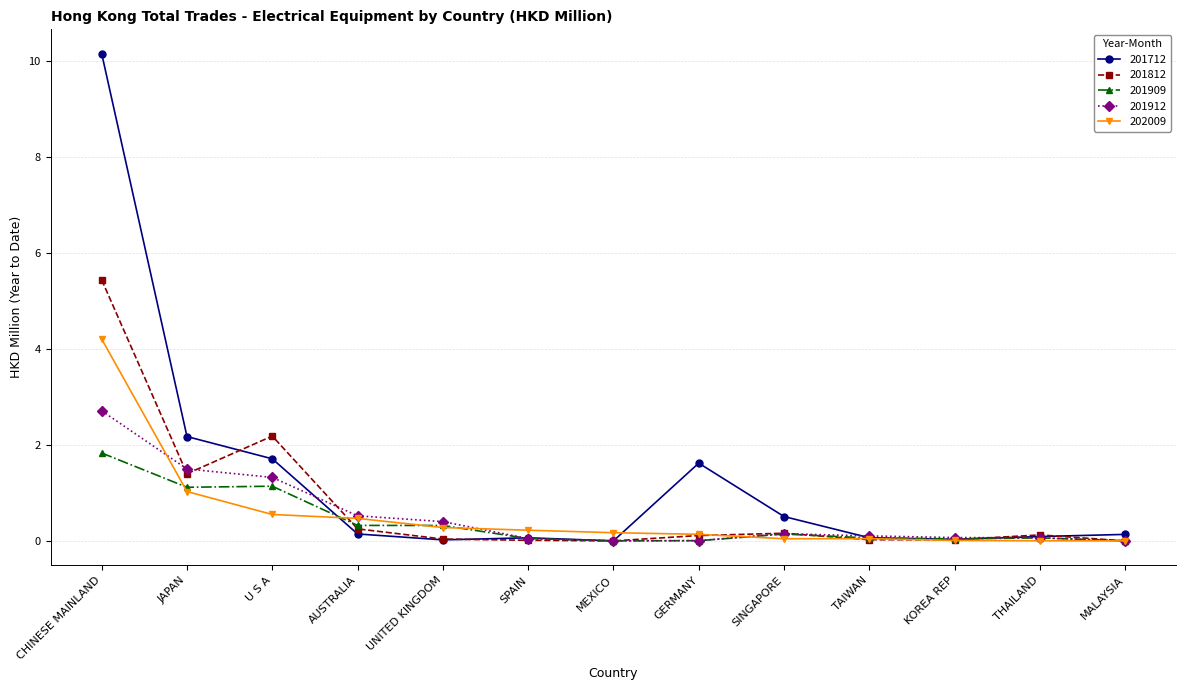

Where do 202009 and 201812 first cross each other?

U S A and AUSTRALIA